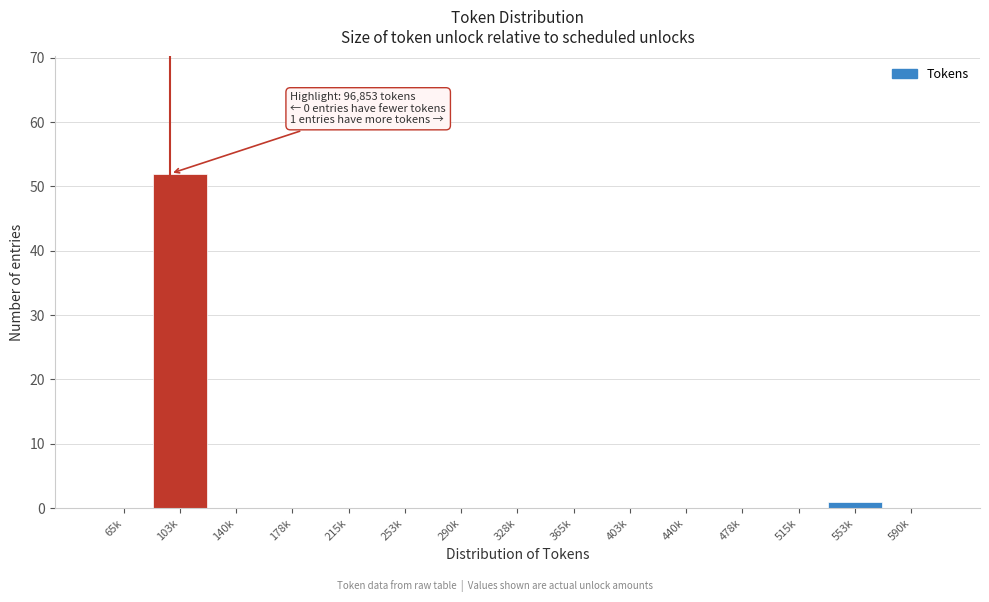

Reading left to right, list all the values displayed in this chart.

65k=0	103k=52	140k=0	178k=0	215k=0	253k=0	290k=0	328k=0	365k=0	403k=0	440k=0	478k=0	515k=0	553k=1	590k=0